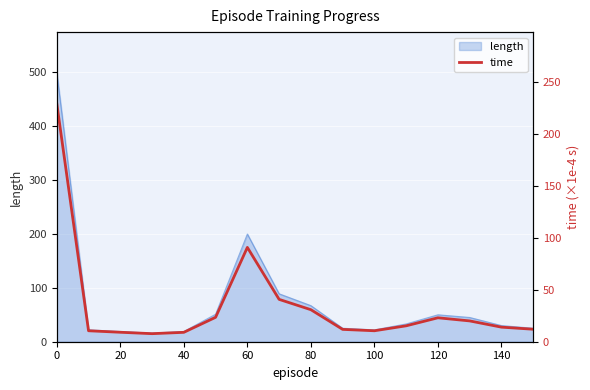

Is it true that length equals 227 at 0?

False